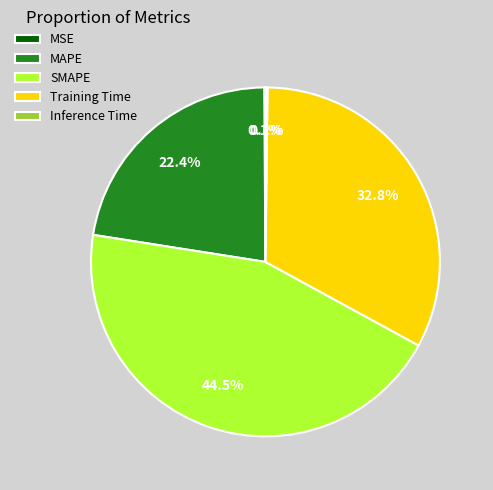

True or false: SMAPE accounts for 32% of the total.

False